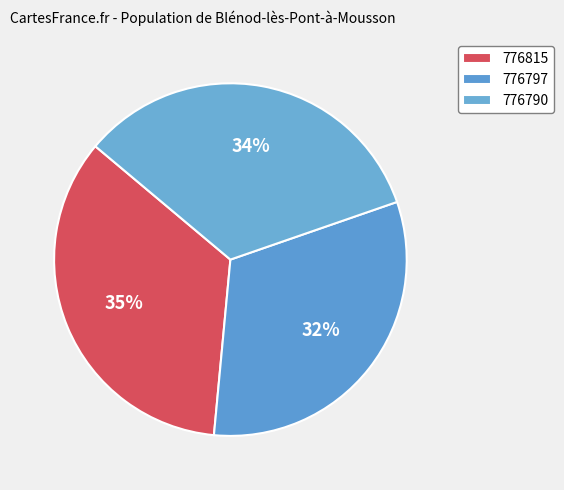

To the nearest percent, what portion does 776797 represent?

32%